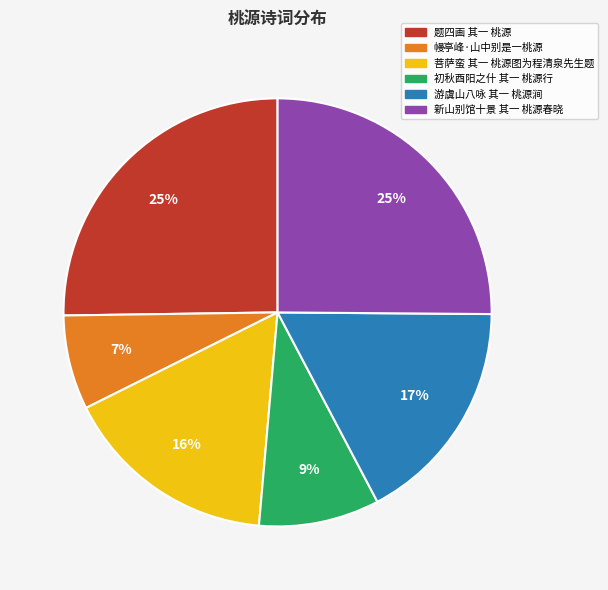

Is there a majority slice in this chart?

No